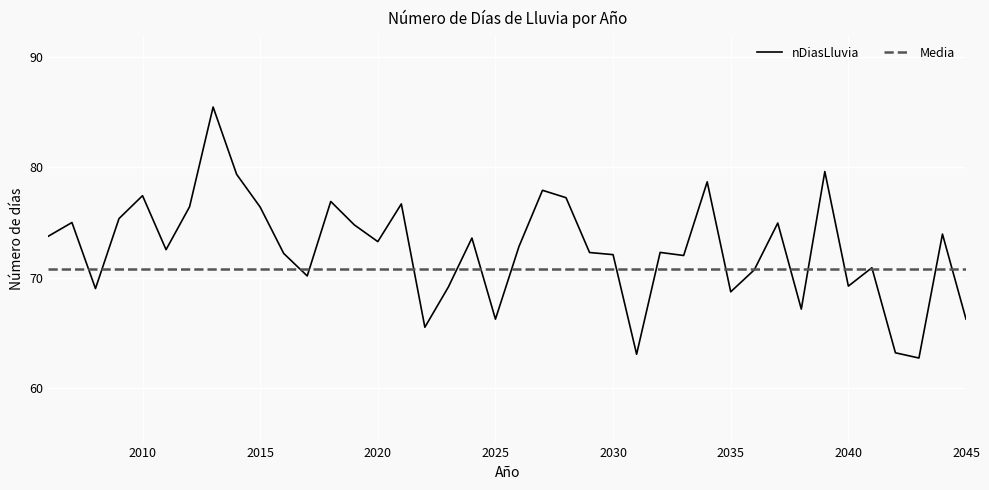

Which series has the widest spread of values?

nDiasLluvia